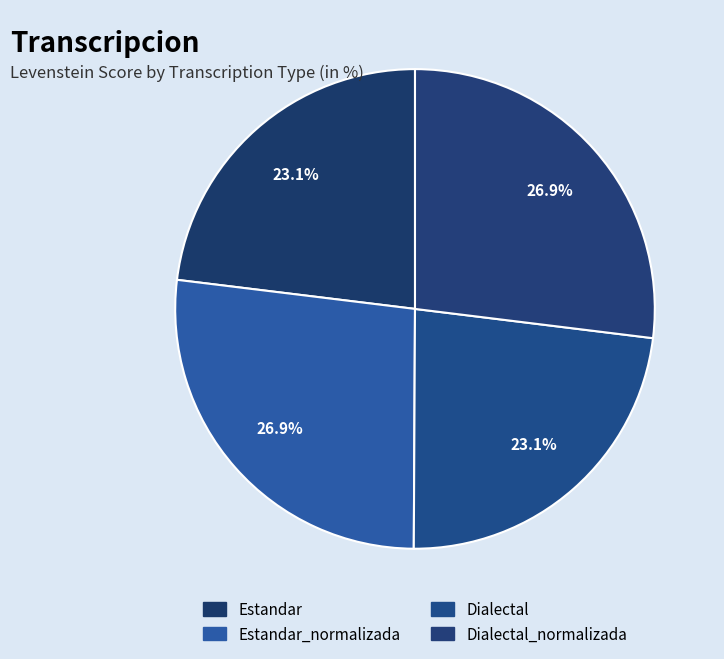

Which category has the biggest portion of the pie?

Dialectal_normalizada